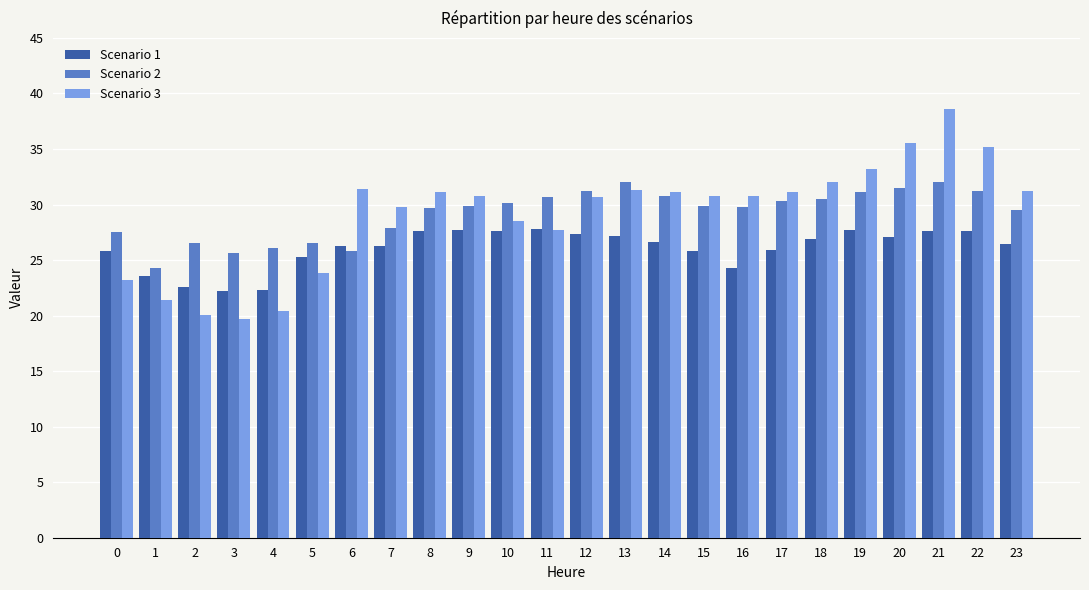

True or false: Scenario 1 has a value of 26.3 at 6.

True